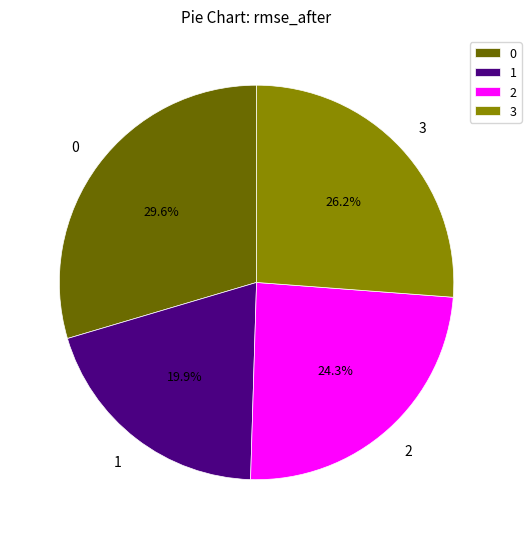

To the nearest percent, what percentage of the pie is 0?

30%